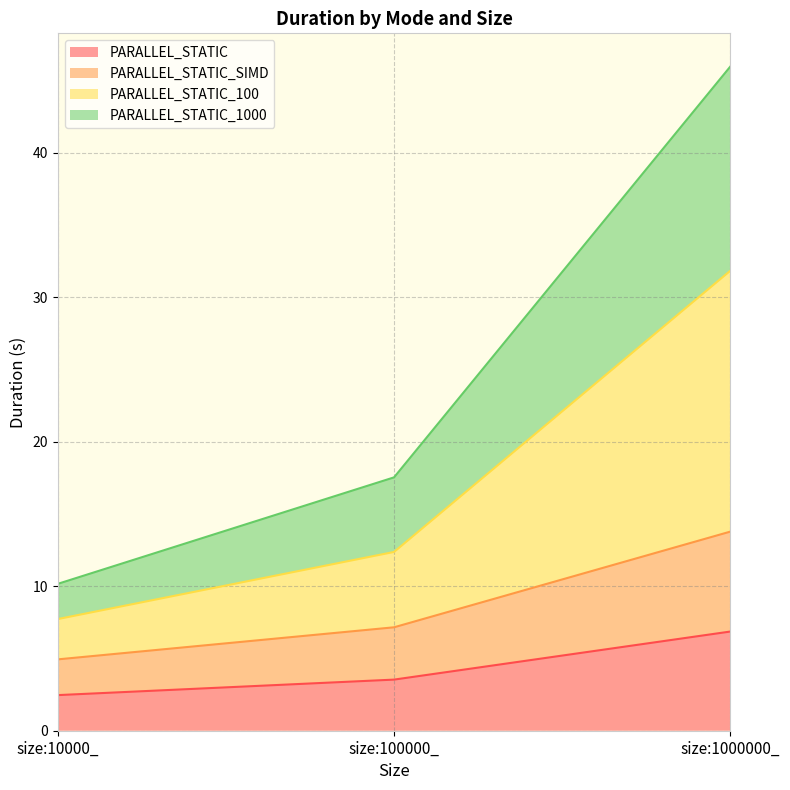

What is the total value across all series at size:1000000_?

46.0